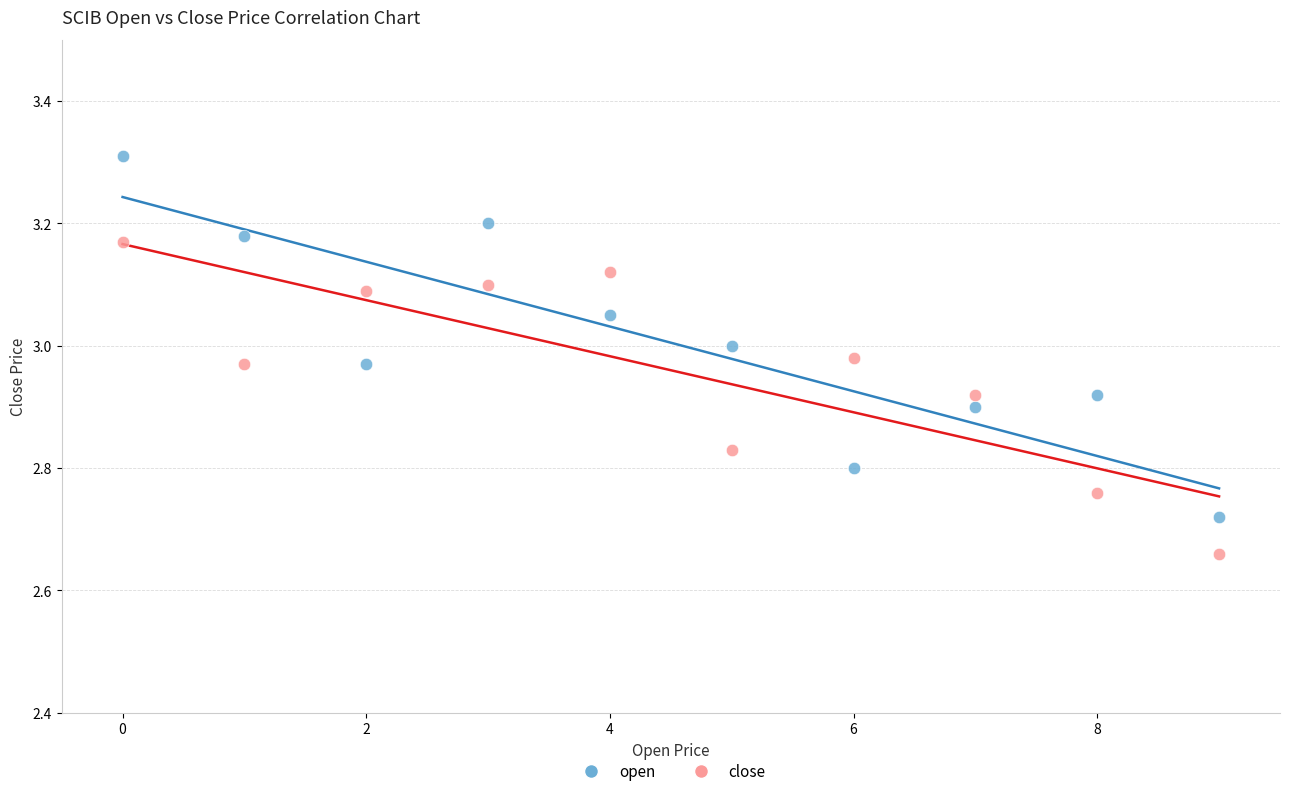

Which series has the widest spread of Y values?

open